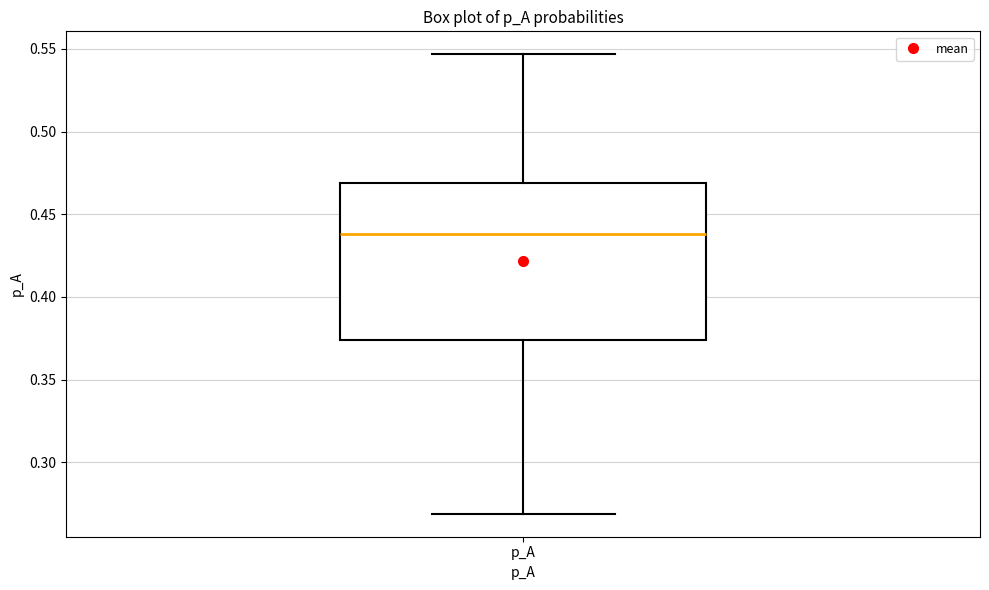

Where does the upper whisker of the box for p_A end on the y-axis? The values are not printed on the chart, so give them approximately, as read against the axis.

0.545